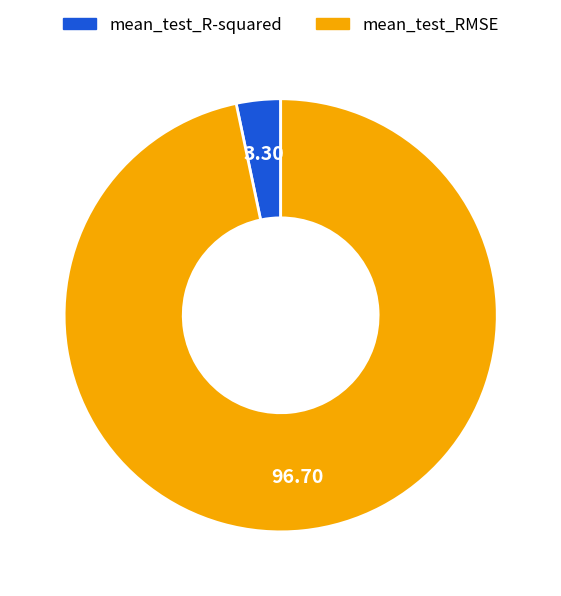

Which has a higher value, mean_test_R-squared or mean_test_RMSE?

mean_test_RMSE